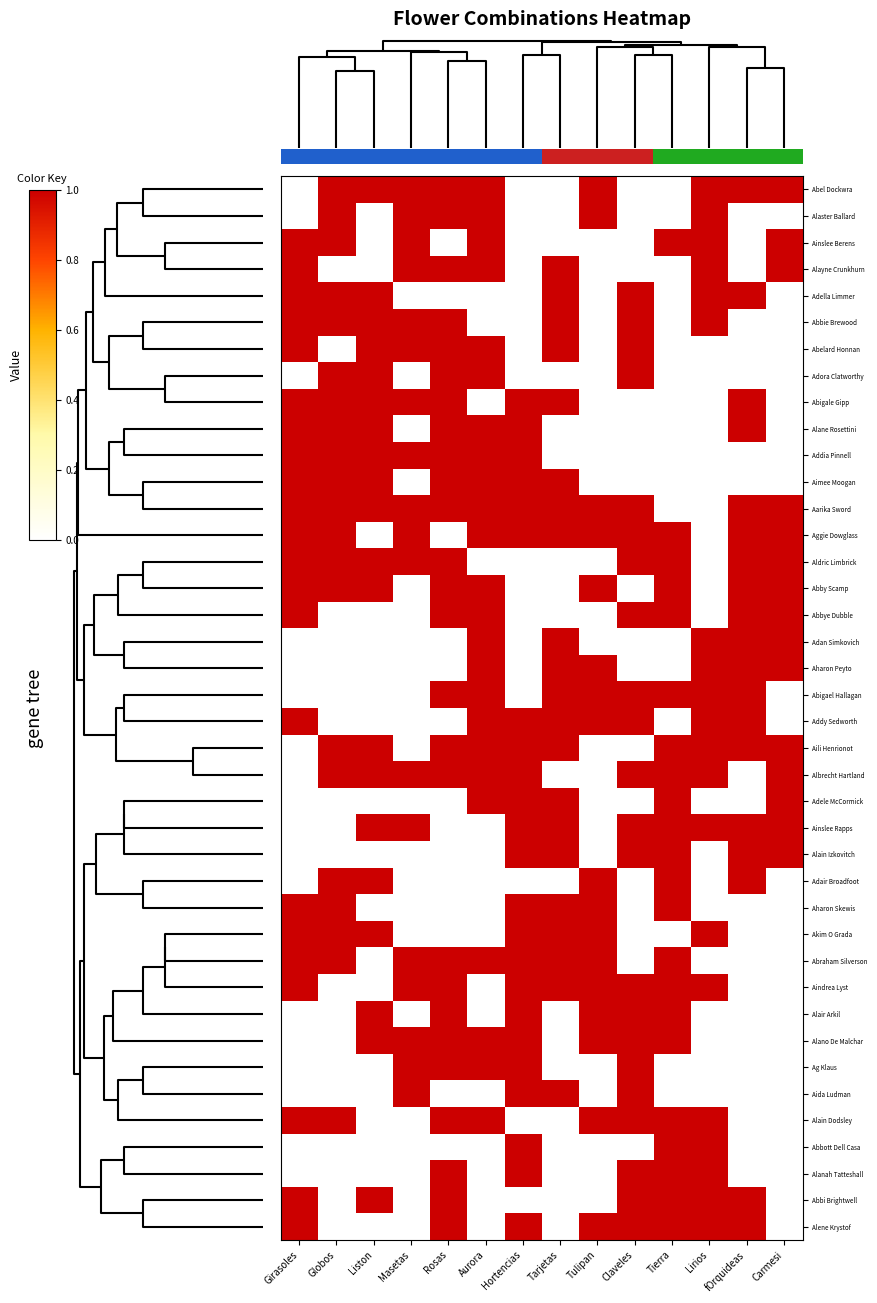

How many values in the Alane Rosettini series are below 1?

7